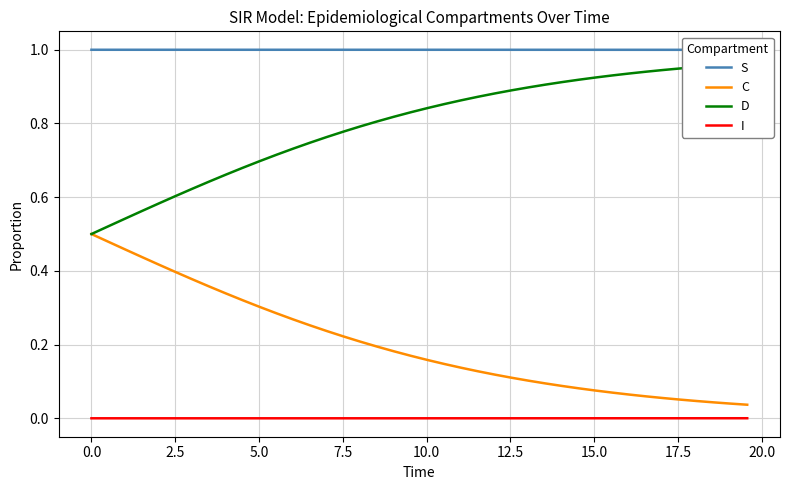

True or false: C and I cross at least once.

False